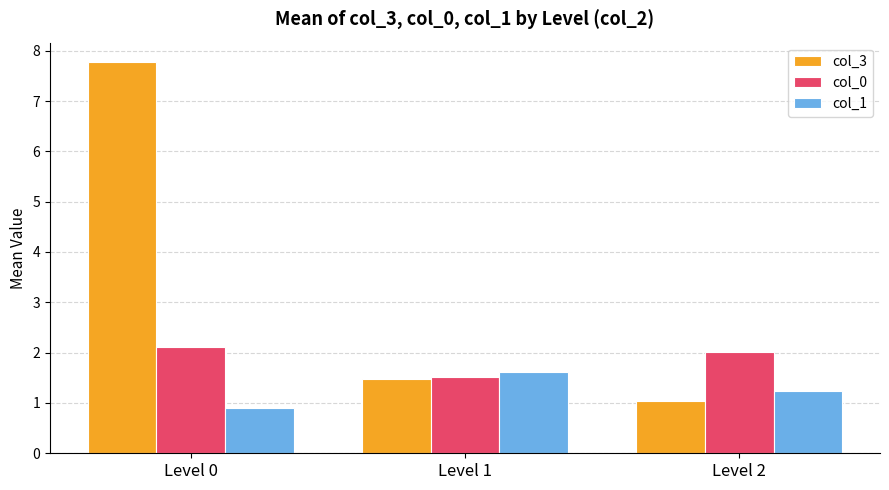

At which label does col_3 reach its minimum?

Level 2